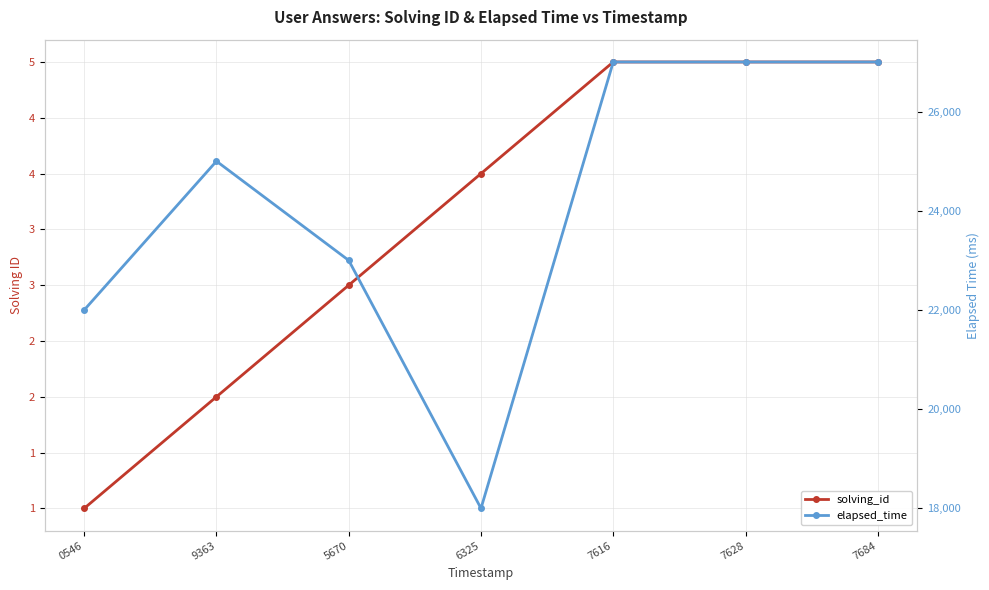

What position from the left is 6325?

4